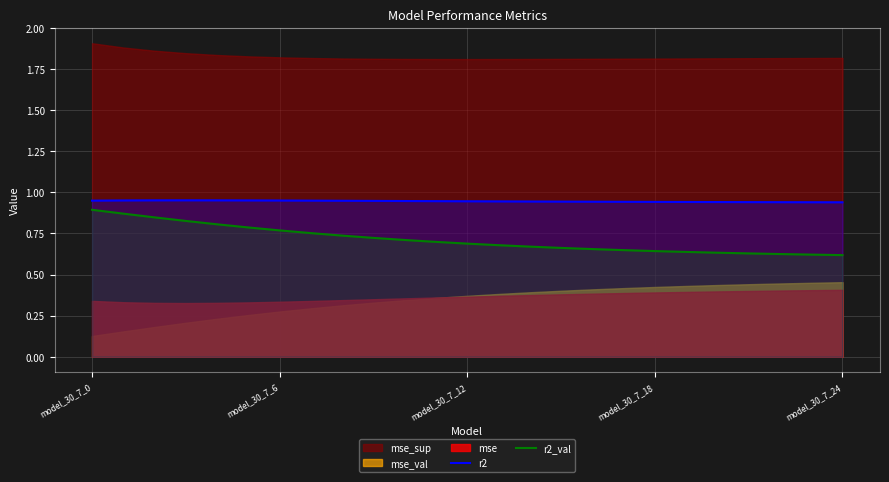

True or false: r2 and r2_val cross at least once.

False